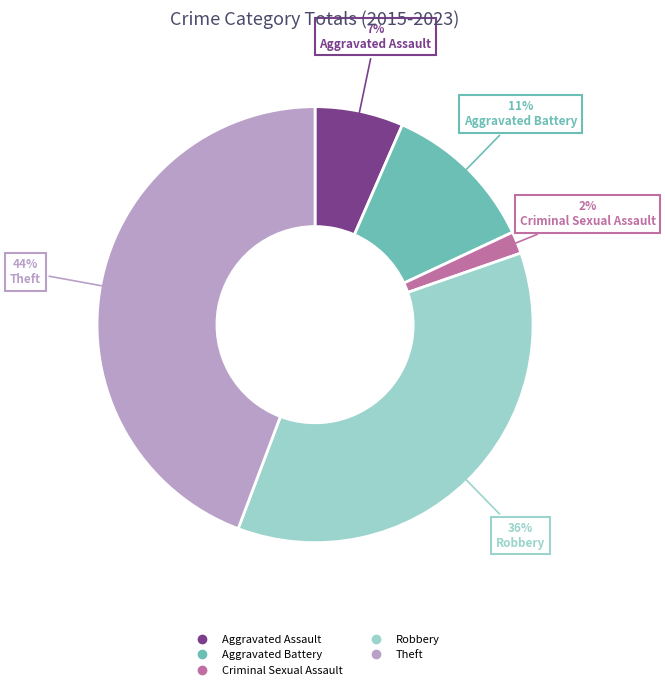

Does Theft account for over 50% of the chart?

No